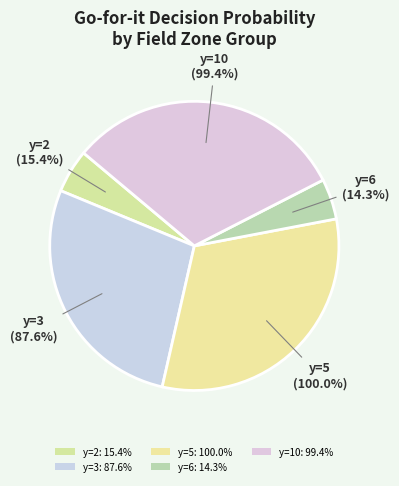

Does any single category account for the majority?

No